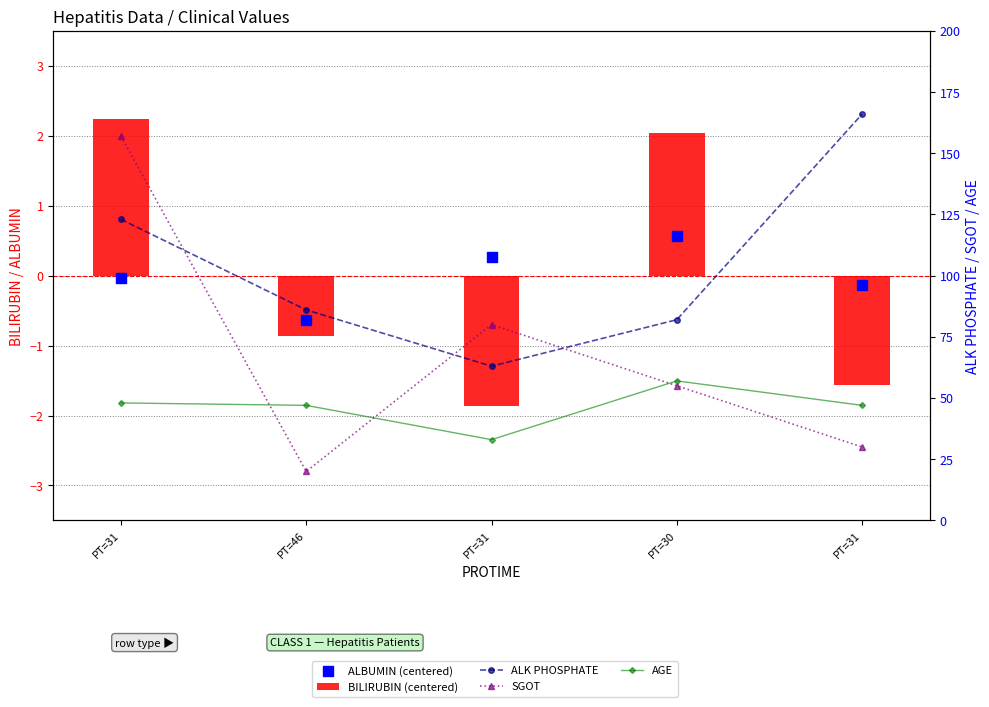

At which category is the sum across all series the highest?

PT=31